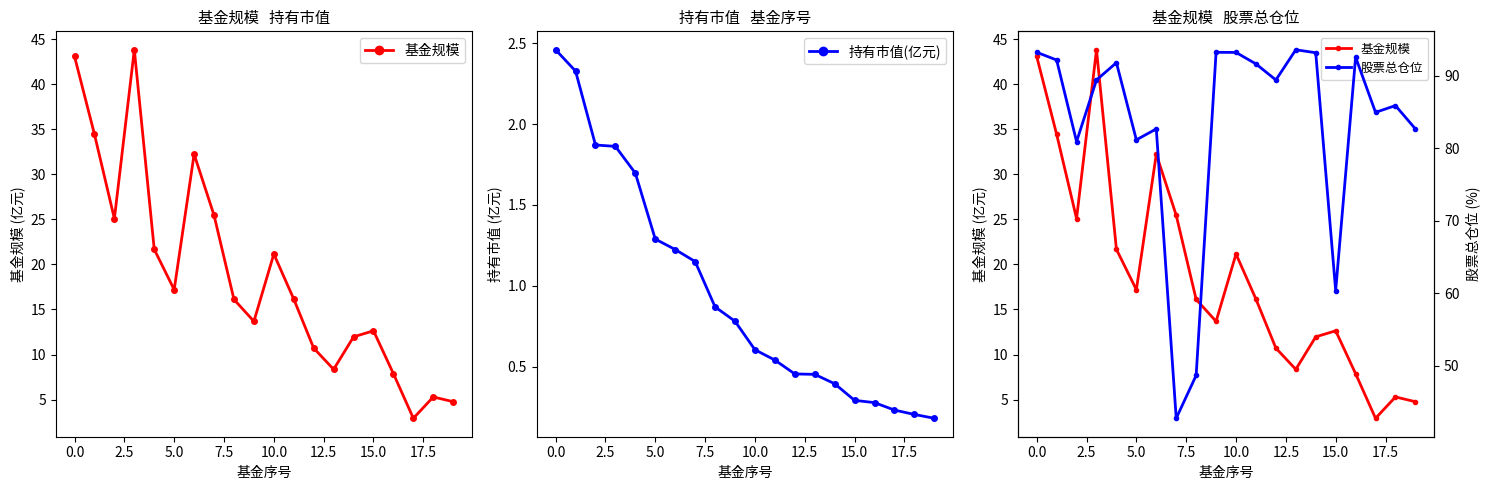

What is the greatest value displayed?

93.5